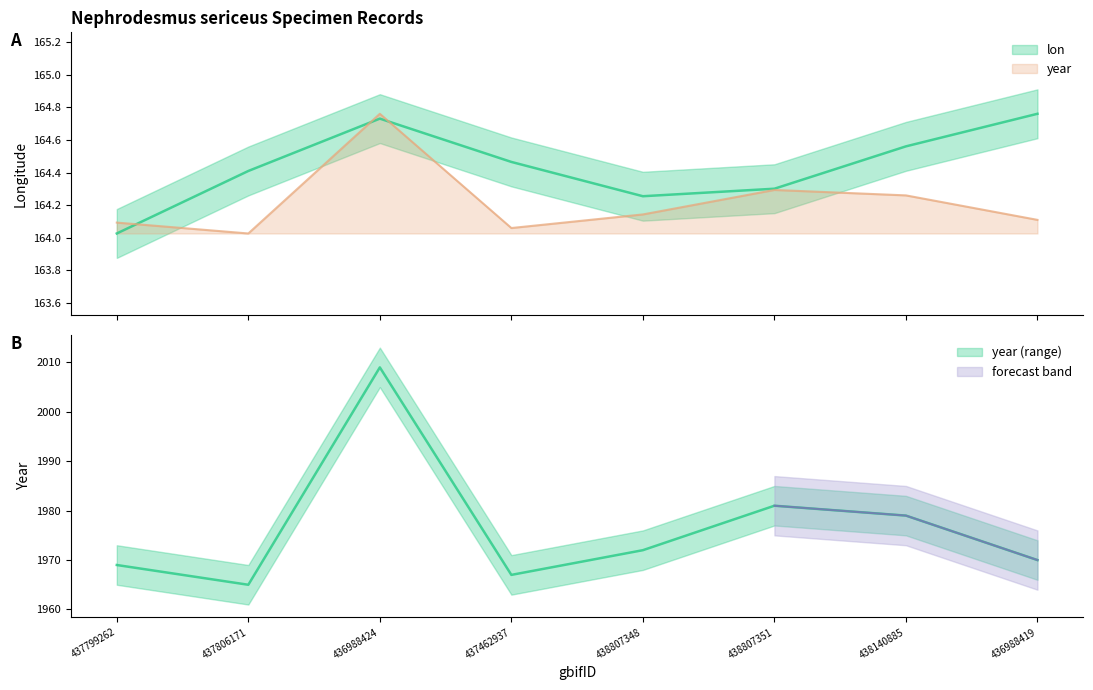

What is the sum of all year values?

1313.7